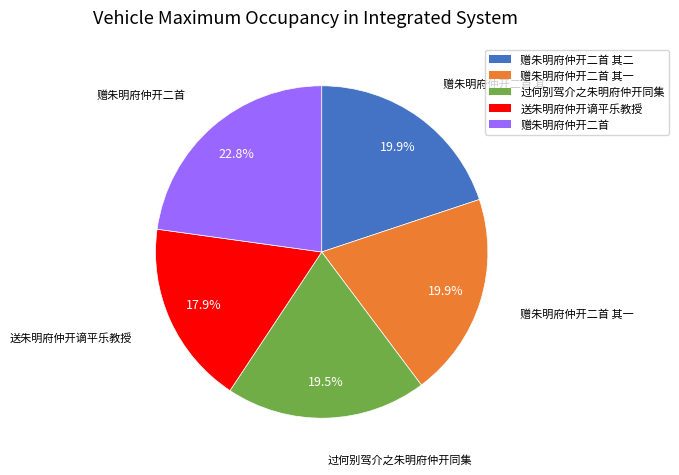

Is there any slice that represents more than half of the pie?

No